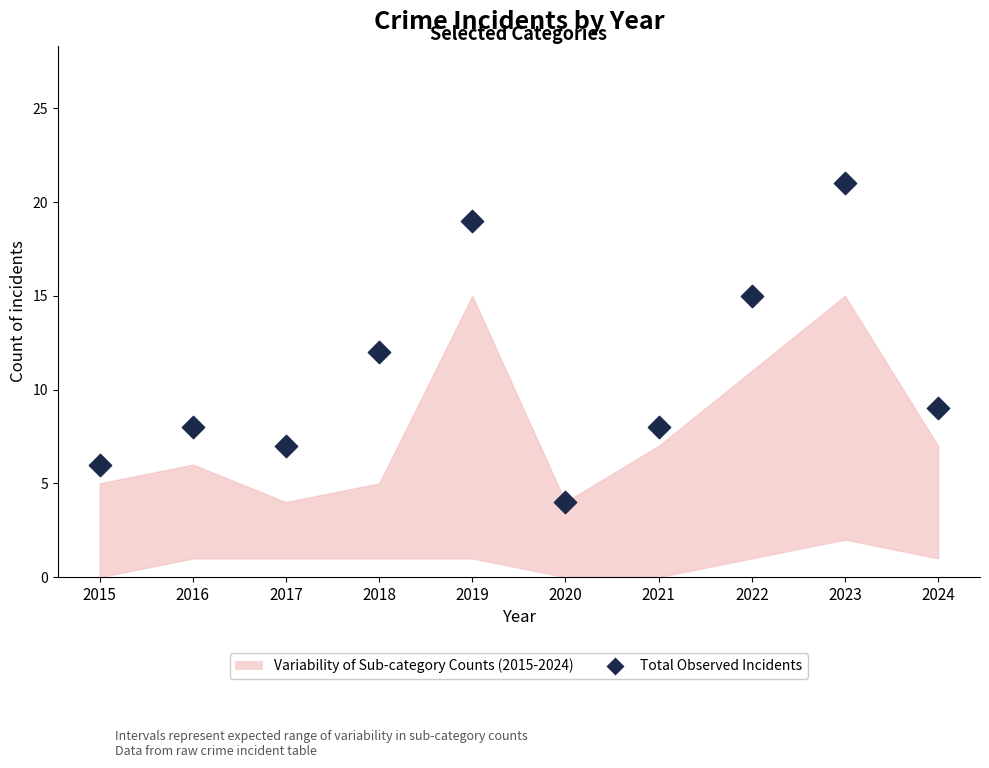

What is the average Y value?

11